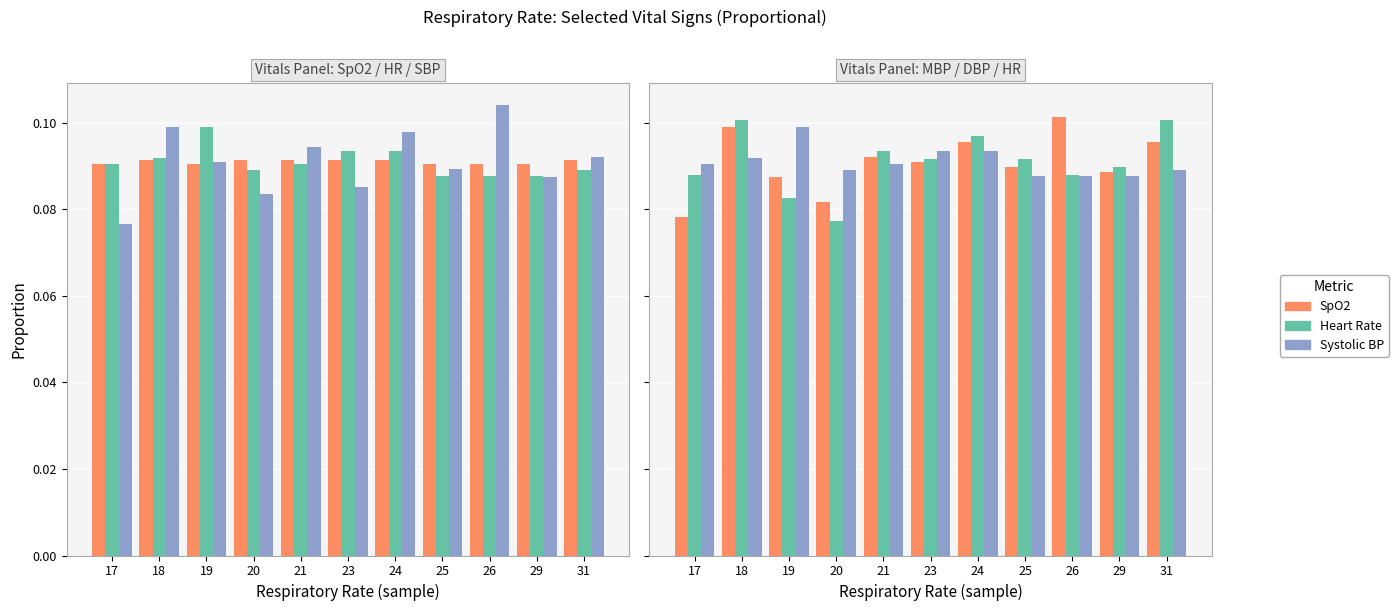

Reading left to right, transcribe all the data shown in this chart.

Oxygen saturation: 0.1	0.1	0.1	0.1	0.1	0.1	0.1	0.1	0.1	0.1	0.1
Heart Rate: 0.1	0.1	0.1	0.1	0.1	0.1	0.1	0.1	0.1	0.1	0.1
Systolic blood pressure: 0.1	0.1	0.1	0.1	0.1	0.1	0.1	0.1	0.1	0.1	0.1
Mean blood pressure: 0.1	0.1	0.1	0.1	0.1	0.1	0.1	0.1	0.1	0.1	0.1
Diastolic blood pressure: 0.1	0.1	0.1	0.1	0.1	0.1	0.1	0.1	0.1	0.1	0.1